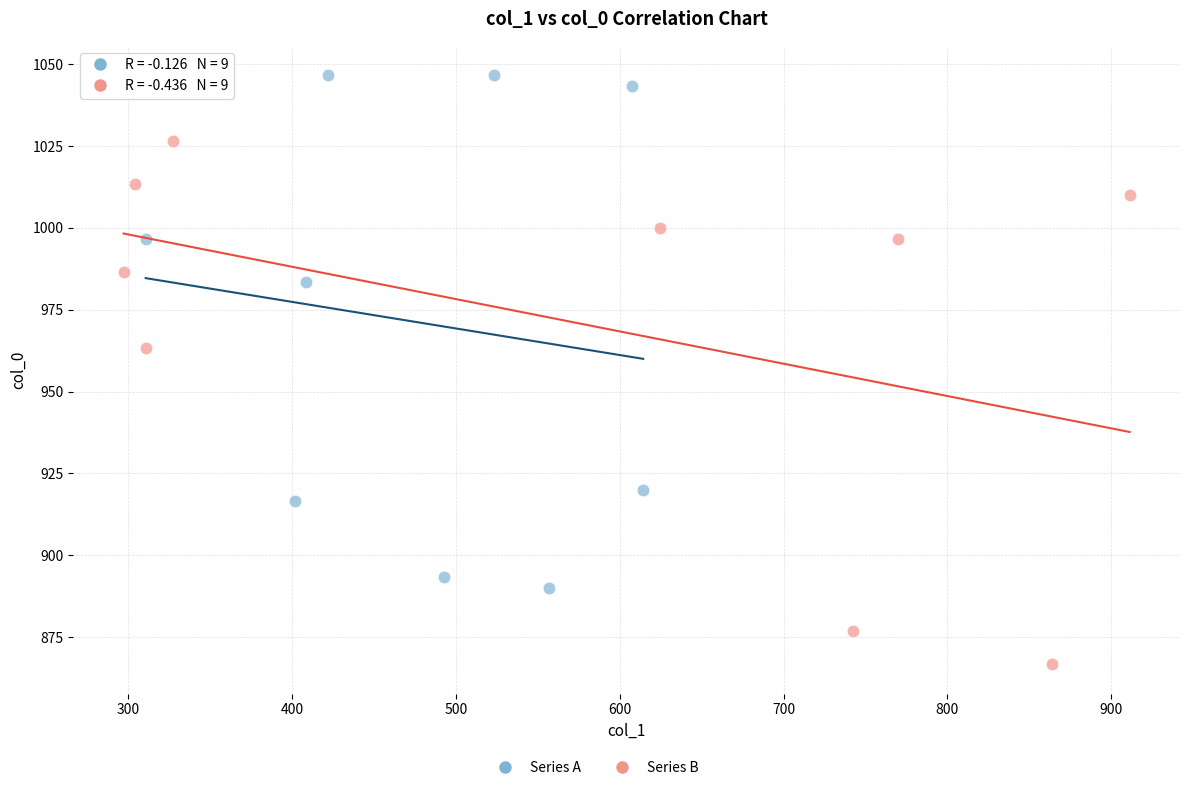

Which series contains the lowest Y value?

Series B